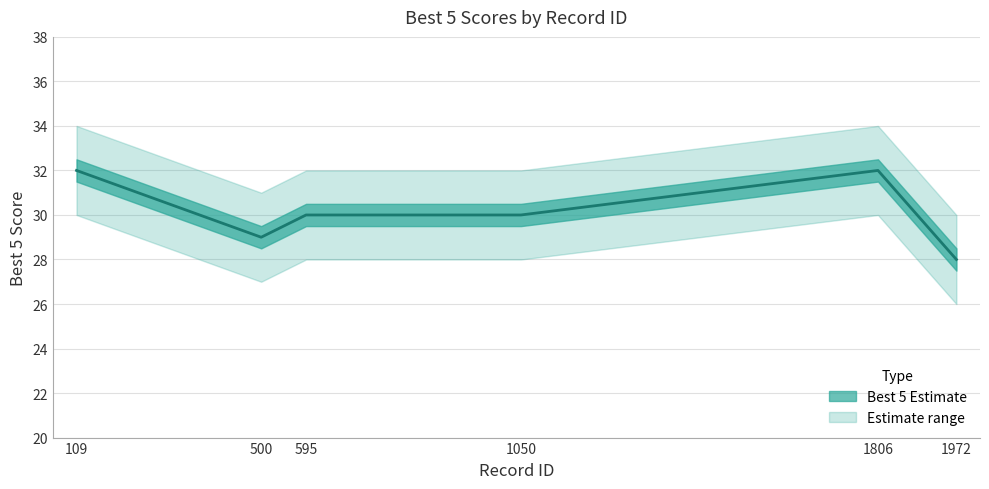

How many data points are above 30?

2